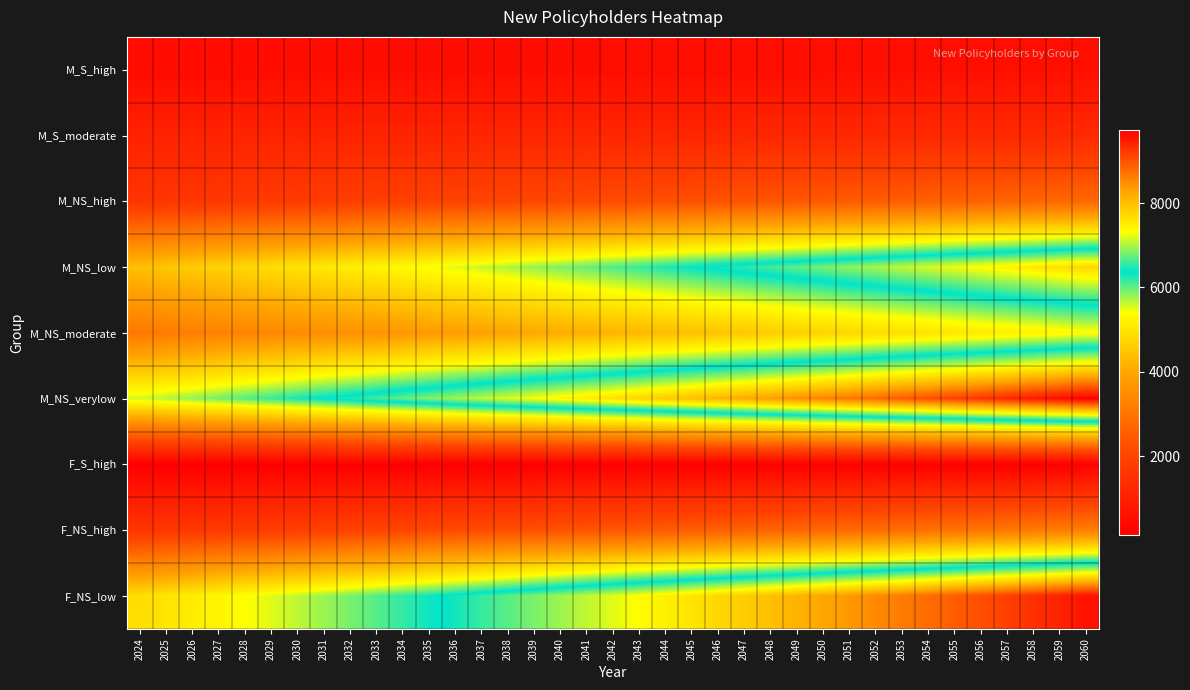

Between 2033 and 2037, which is larger?

2037